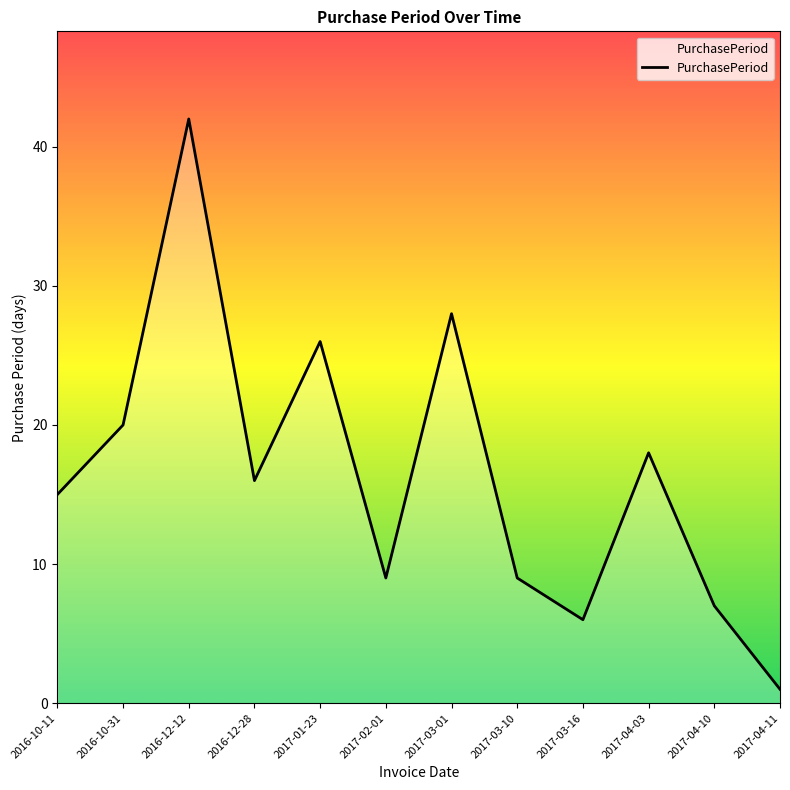

How many values are below 16?

6